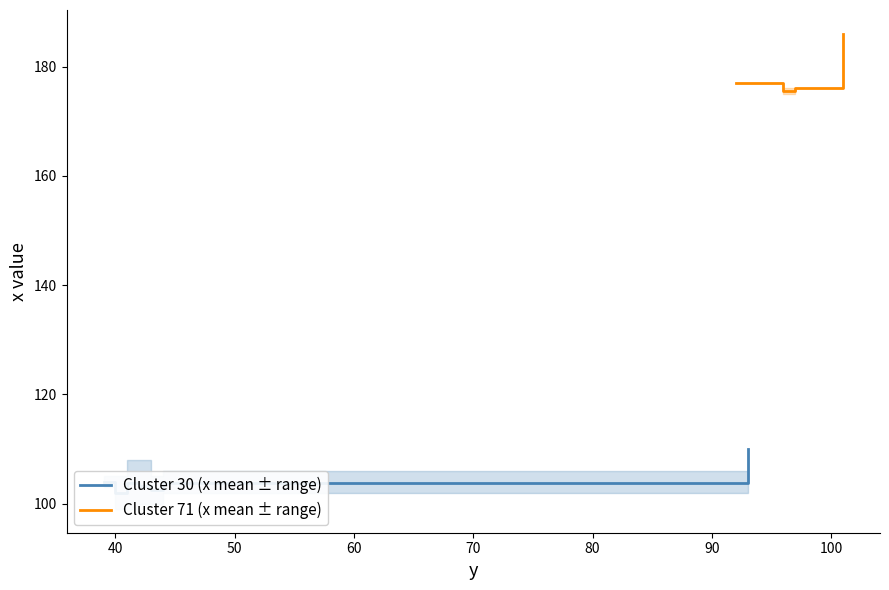

What is the highest value of the Cluster 71 (x mean ± range) series?

186.0